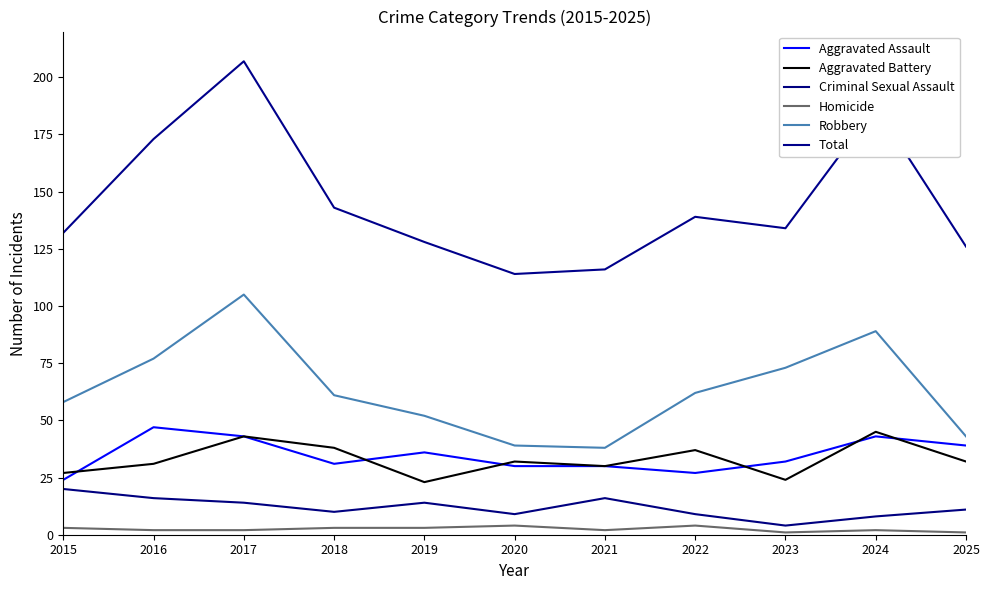

Reading left to right, extract all data points from this chart.

Aggravated Assault: 2015=24	2016=47	2017=43	2018=31	2019=36	2020=30	2021=30	2022=27	2023=32	2024=43	2025=39
Aggravated Battery: 2015=27	2016=31	2017=43	2018=38	2019=23	2020=32	2021=30	2022=37	2023=24	2024=45	2025=32
Criminal Sexual Assault: 2015=20	2016=16	2017=14	2018=10	2019=14	2020=9	2021=16	2022=9	2023=4	2024=8	2025=11
Homicide: 2015=3	2016=2	2017=2	2018=3	2019=3	2020=4	2021=2	2022=4	2023=1	2024=2	2025=1
Robbery: 2015=58	2016=77	2017=105	2018=61	2019=52	2020=39	2021=38	2022=62	2023=73	2024=89	2025=43
Total: 2015=132	2016=173	2017=207	2018=143	2019=128	2020=114	2021=116	2022=139	2023=134	2024=187	2025=126